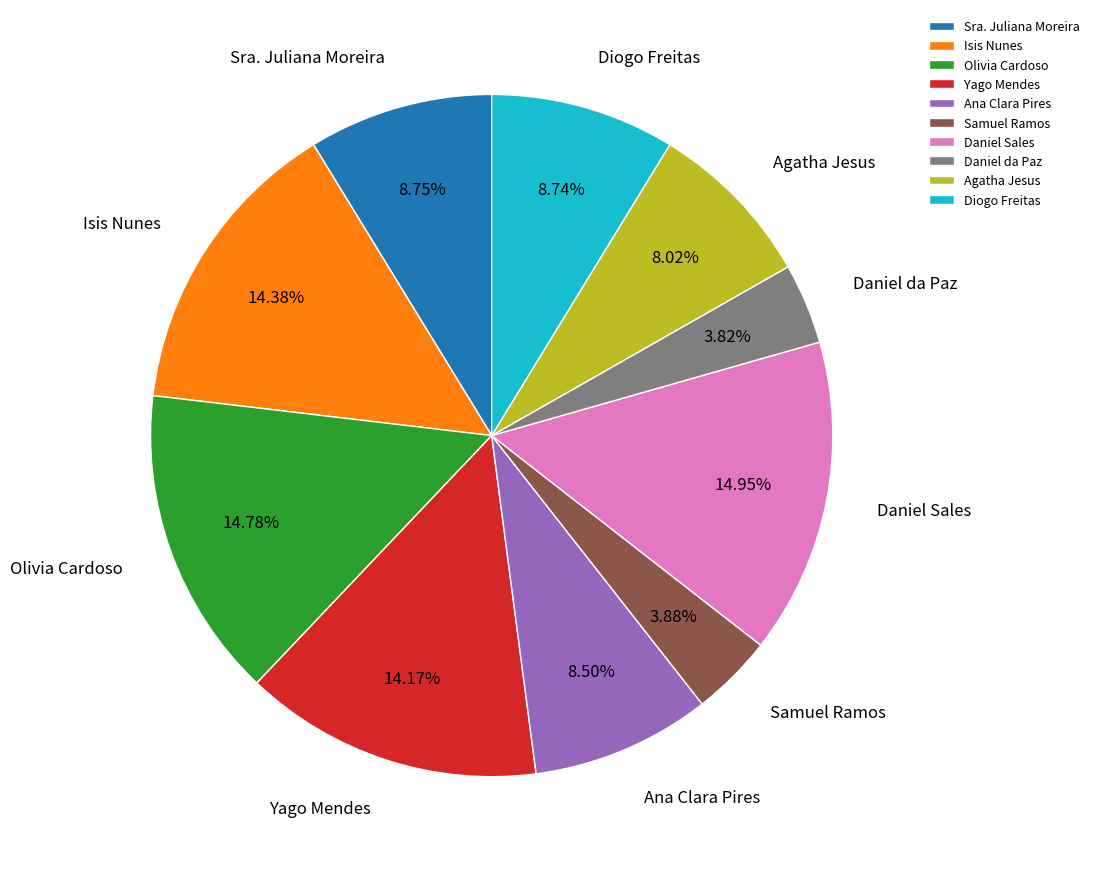

Is there any slice that represents more than half of the pie?

No